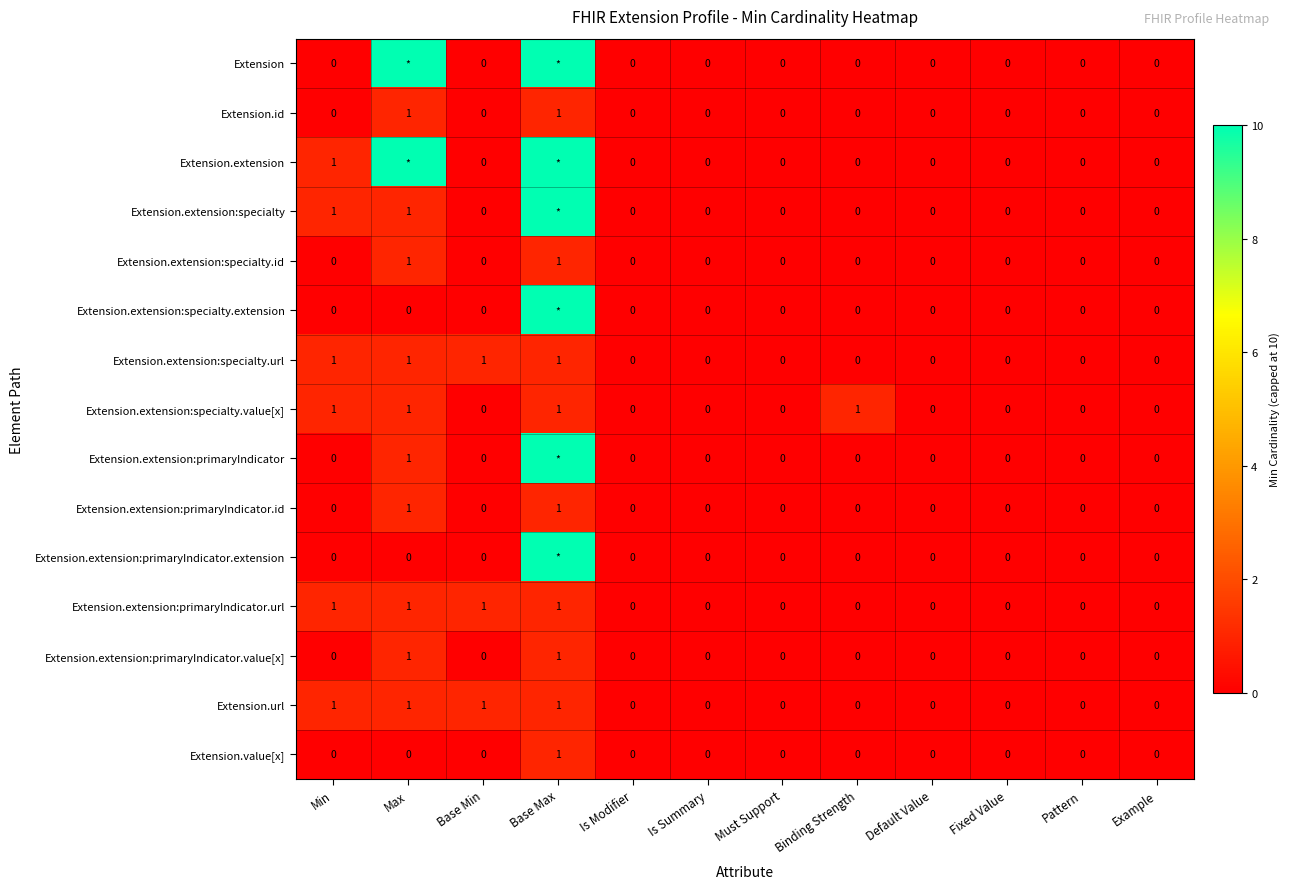

What is the sum of all Extension.id values?

2